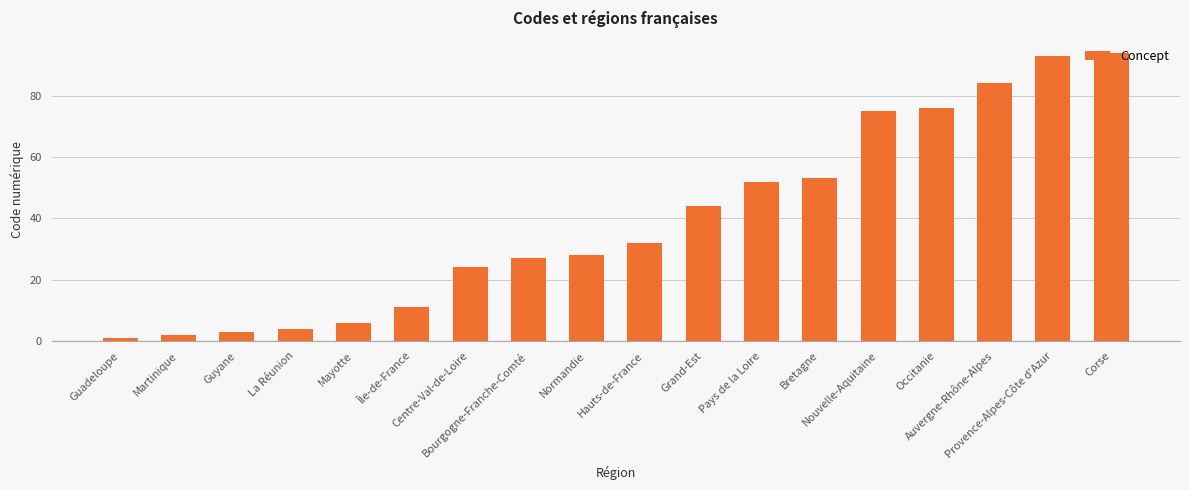

List the labels in order of value, largest first.

Corse, Provence-Alpes-Côte d'Azur, Auvergne-Rhône-Alpes, Occitanie, Nouvelle-Aquitaine, Bretagne, Pays de la Loire, Grand-Est, Hauts-de-France, Normandie, Bourgogne-Franche-Comté, Centre-Val-de-Loire, Île-de-France, Mayotte, La Réunion, Guyane, Martinique, Guadeloupe